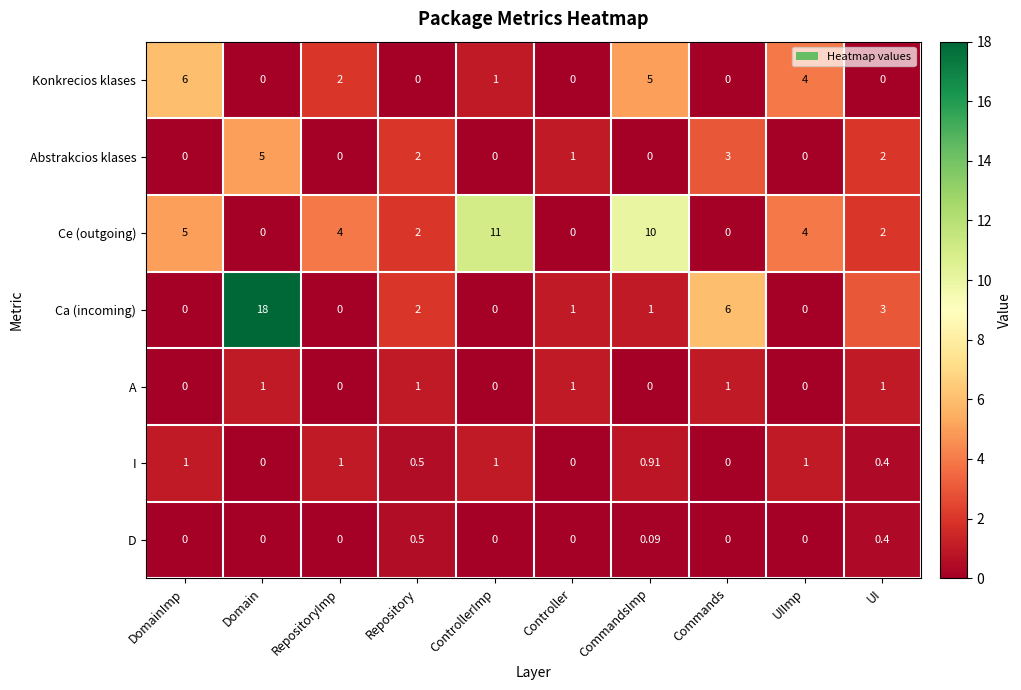

What is the greatest value displayed?

18.0